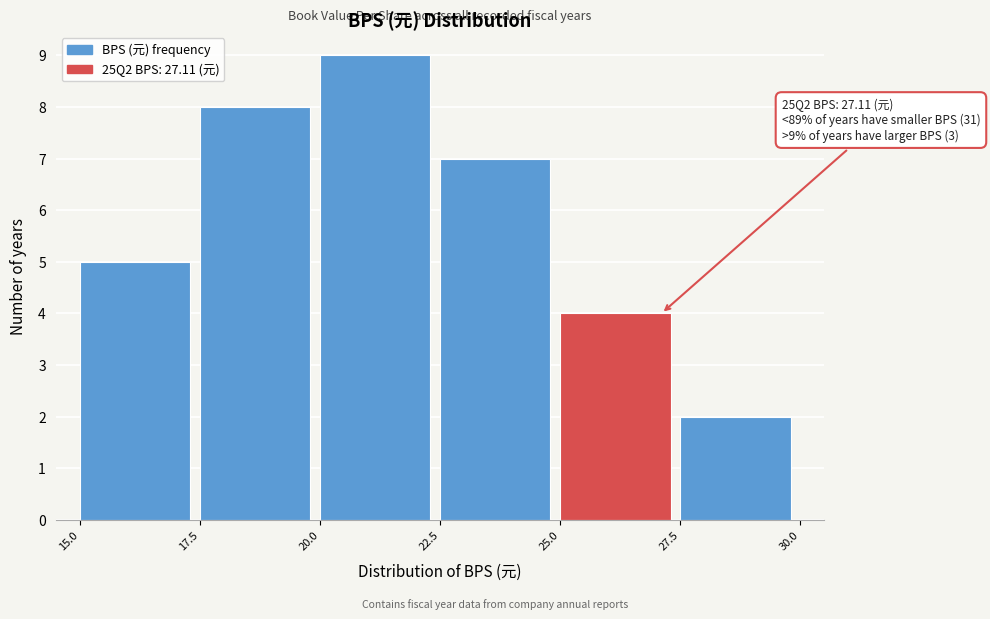

Which range on the x-axis has the tallest bar?

20.0 to 22.5